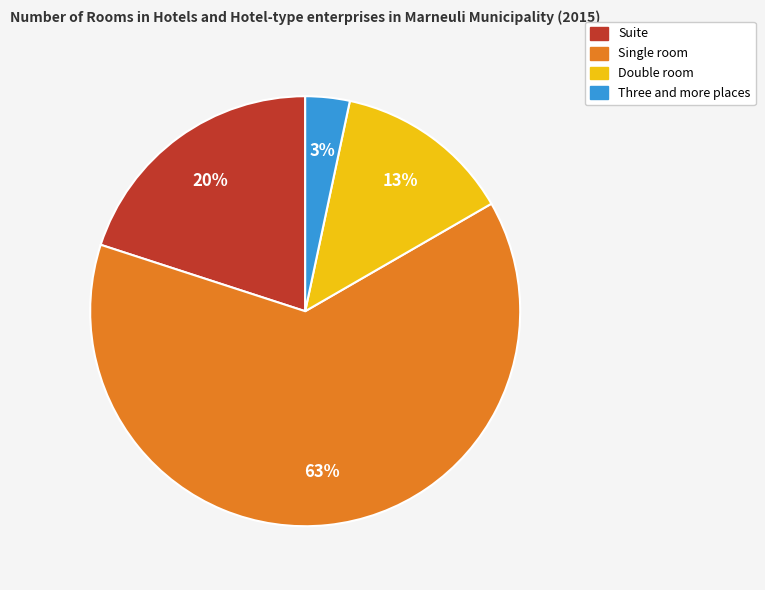

Combined, do Double room and Single room account for over 50%?

Yes